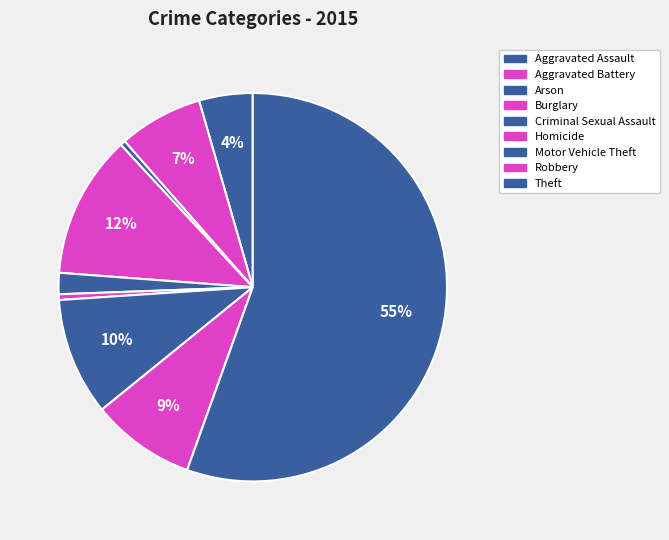

The Aggravated Battery slice represents 7% of the pie. True or false?

True